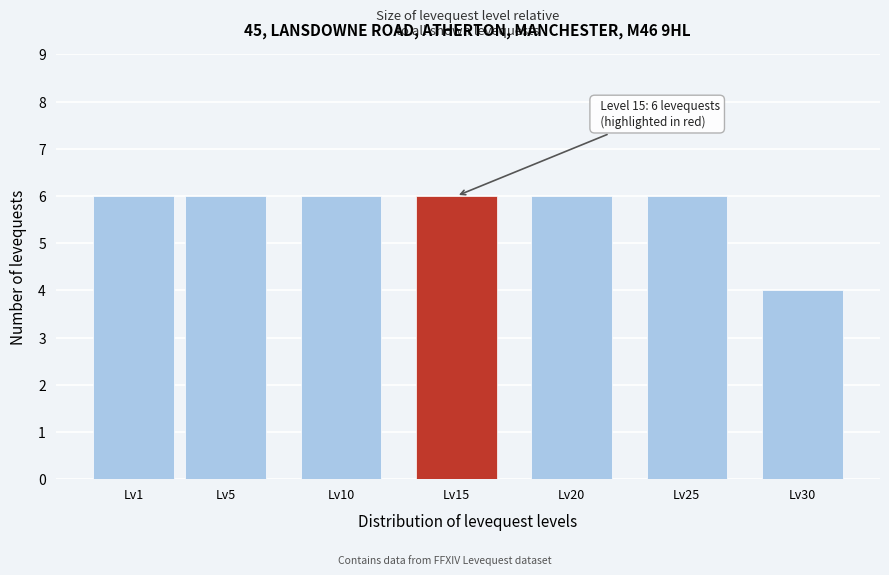

Reading left to right, list all the values displayed in this chart.

6	6	6	6	6	6	4